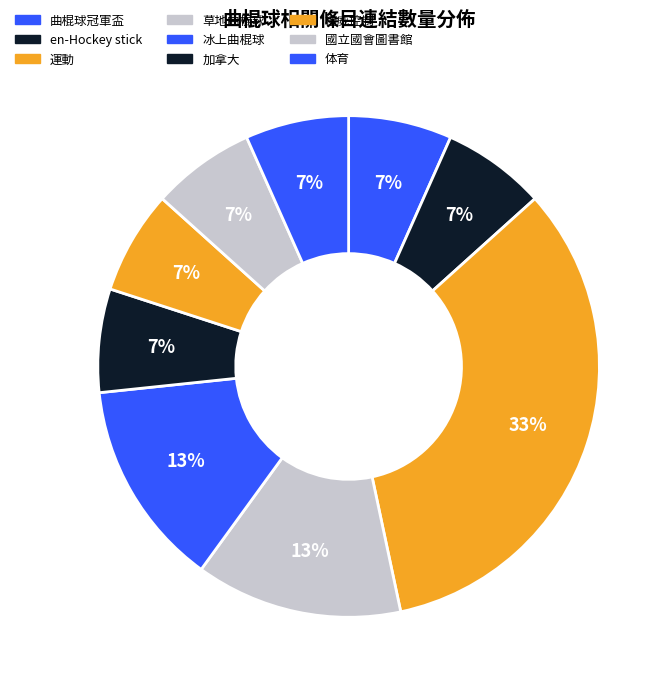

Is it true that 草地曲棍球 is 13% of the pie?

True